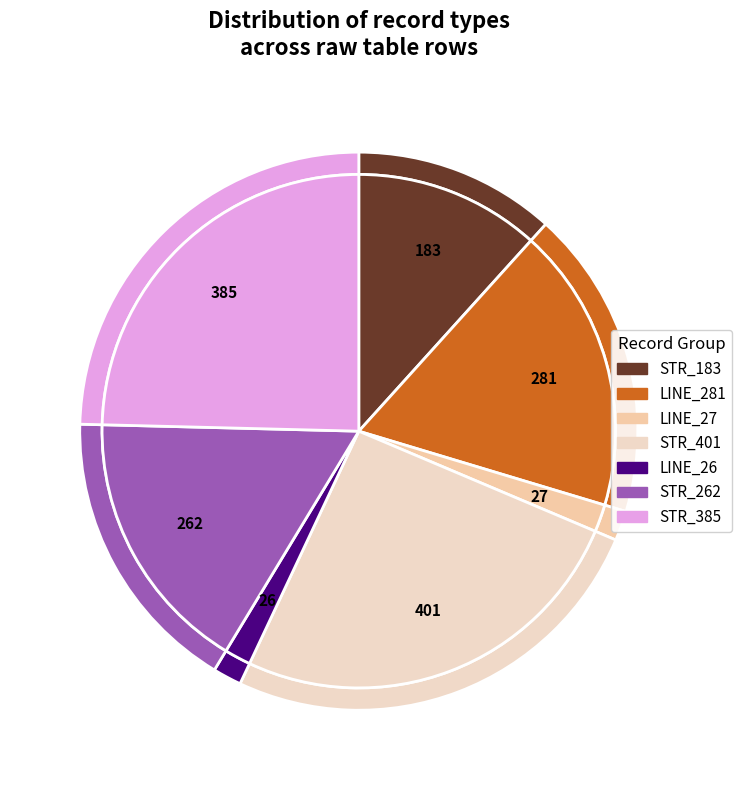

Is there any slice that represents more than half of the pie?

No